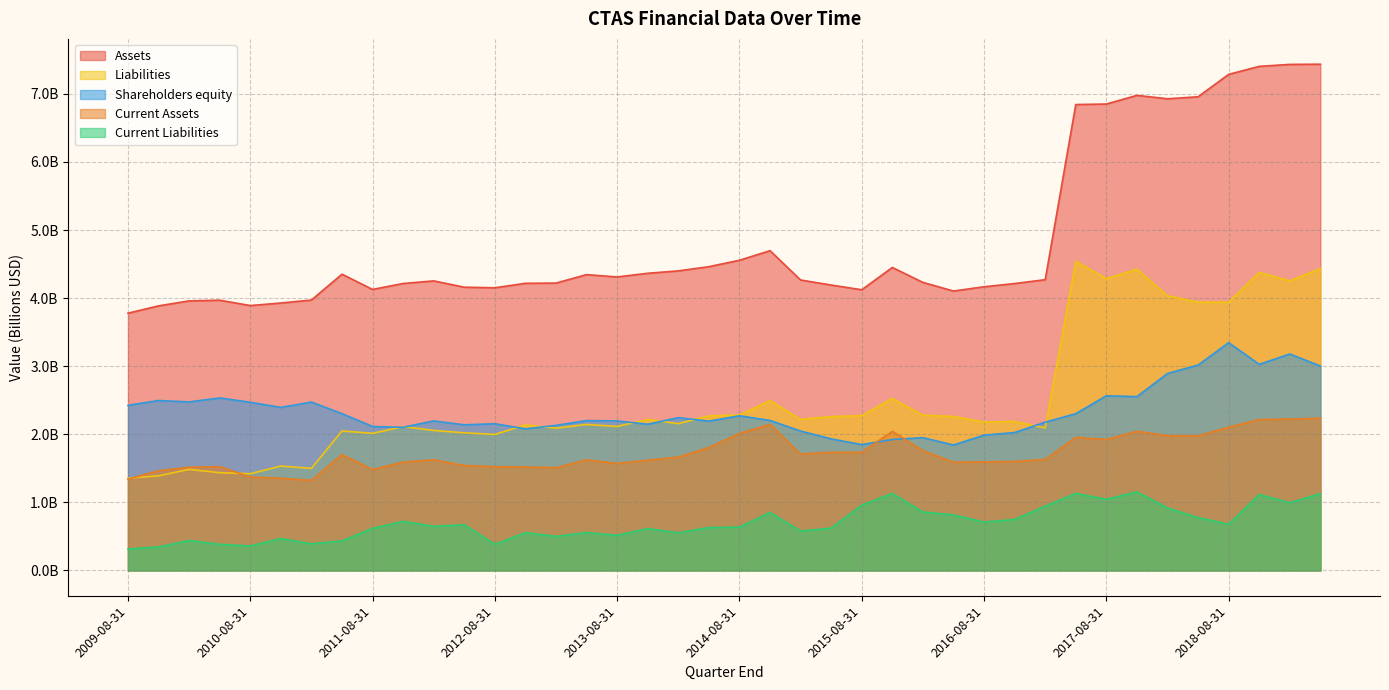

What is the difference between the maximum and minimum values in the Current Assets series?

0.9